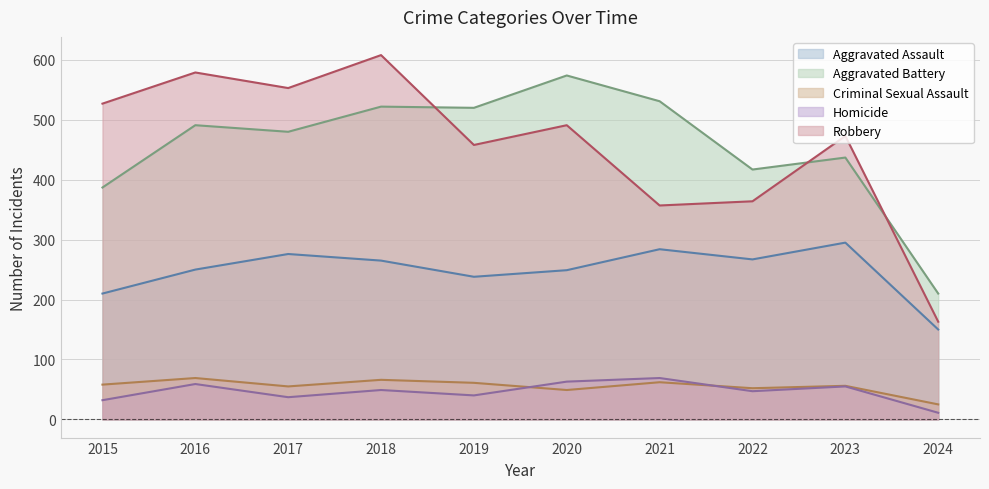

What is the greatest value displayed?

608